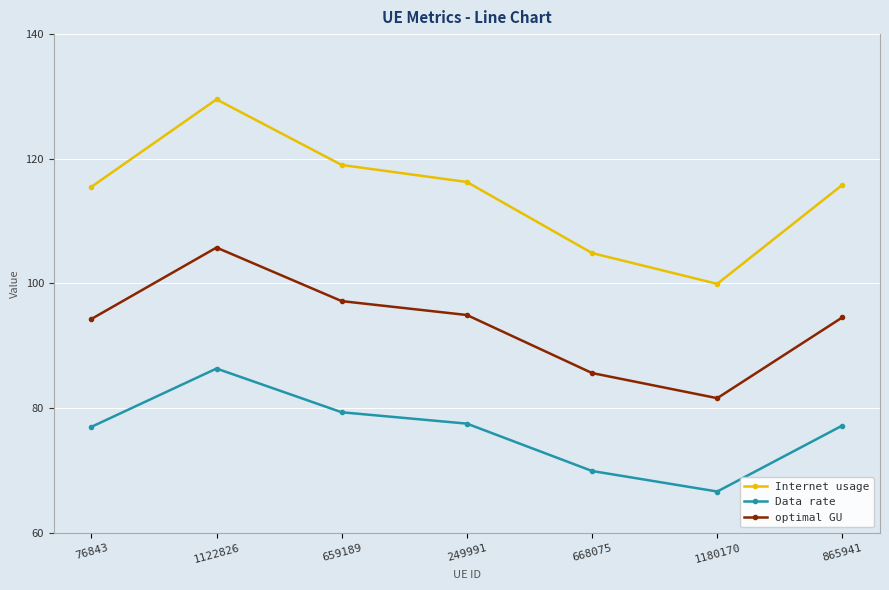

What is the label of the 6th point from the right?

1122826